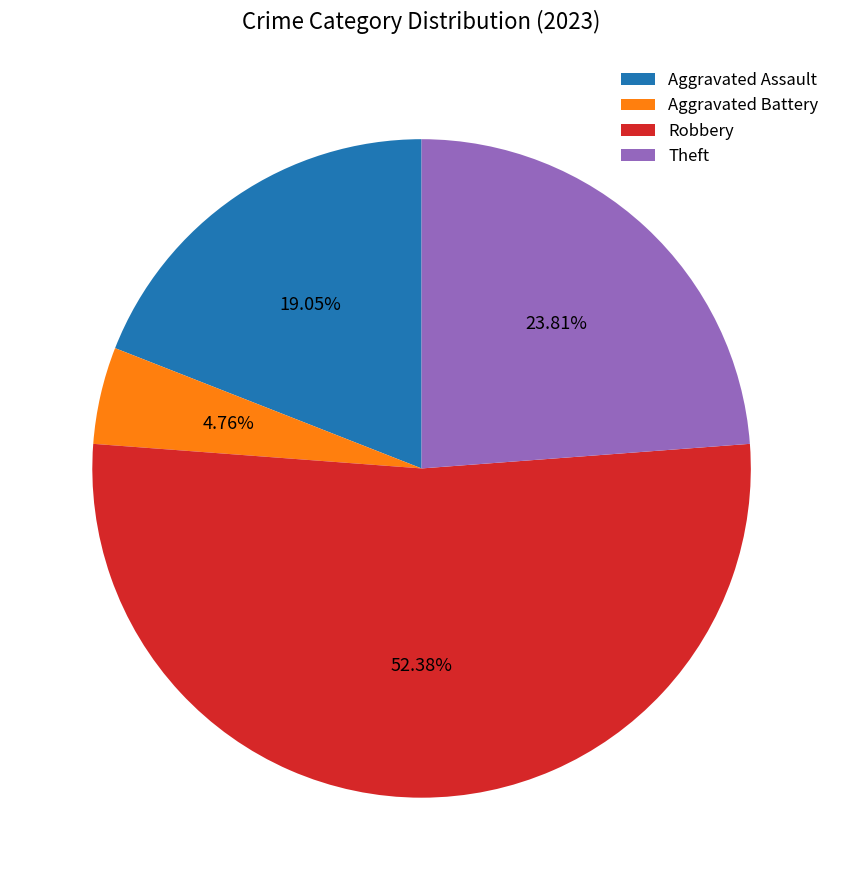

To the nearest percent, what portion does Aggravated Battery represent?

5%